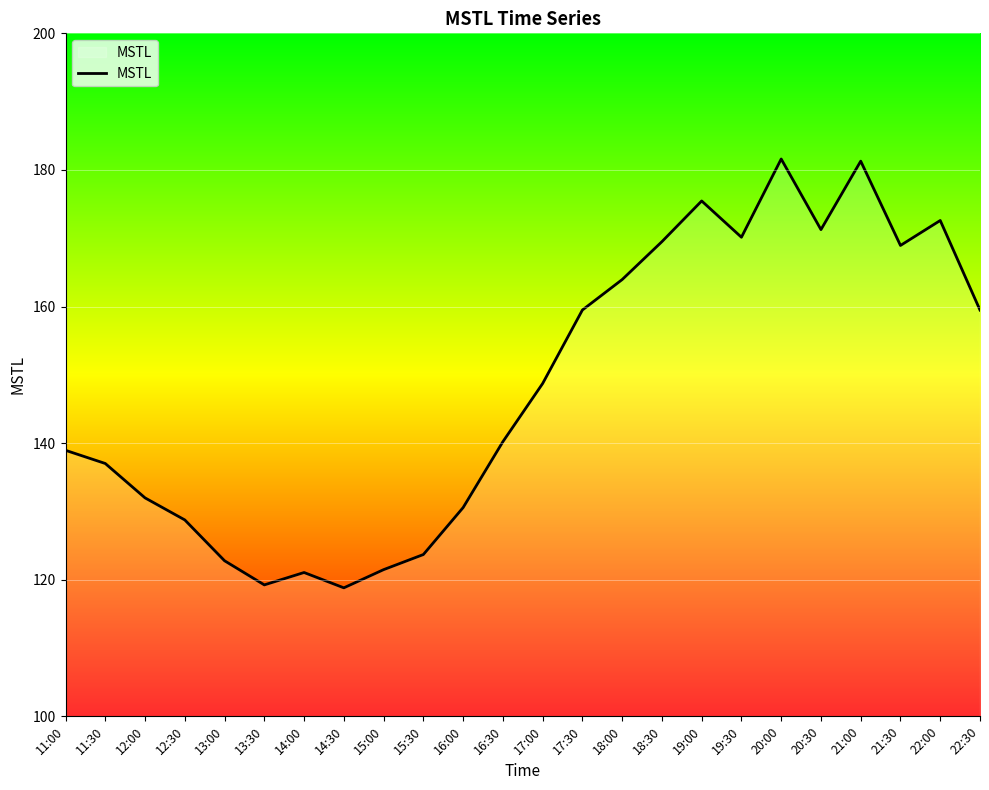

What position from the left is 19:30?

18